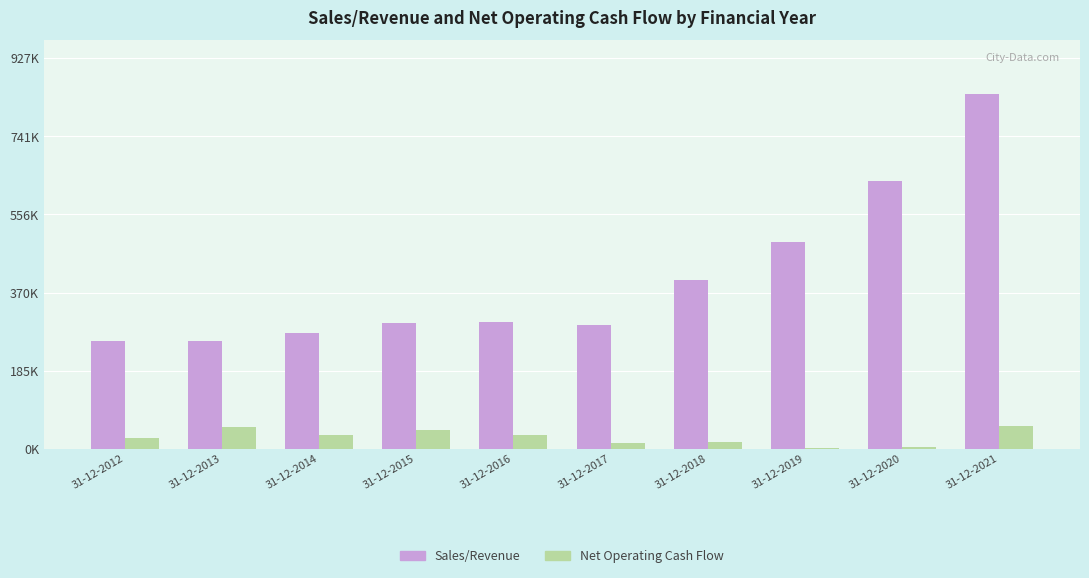

What are all the series names shown in the legend?

Sales/Revenue, Net Operating Cash Flow